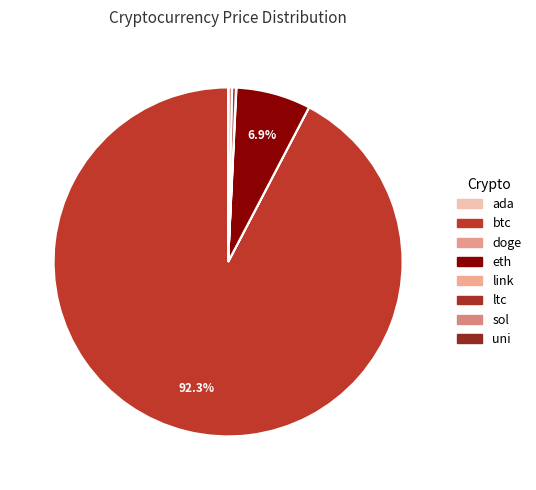

What is the ratio of the value at sol to the value at link?

8.0